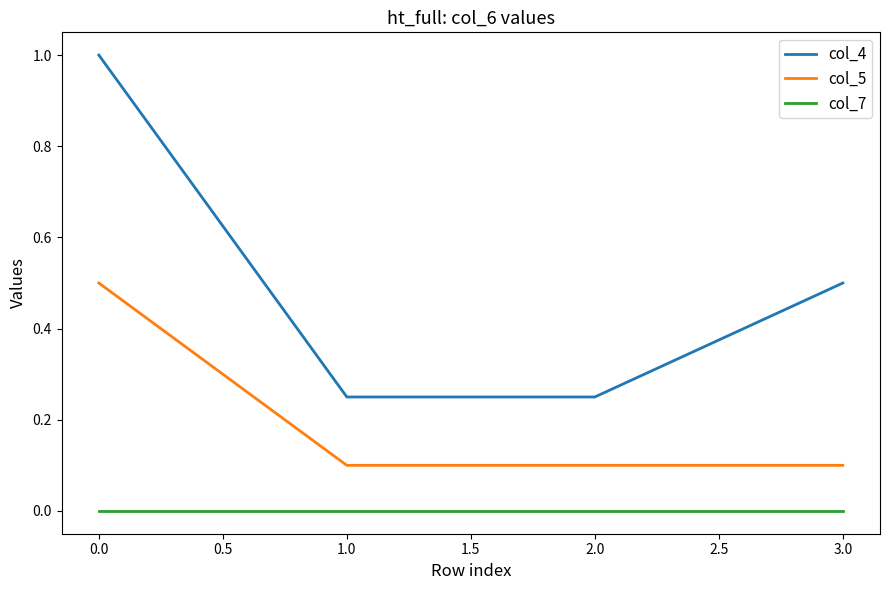

True or false: col_4 and col_5 cross at least once.

False